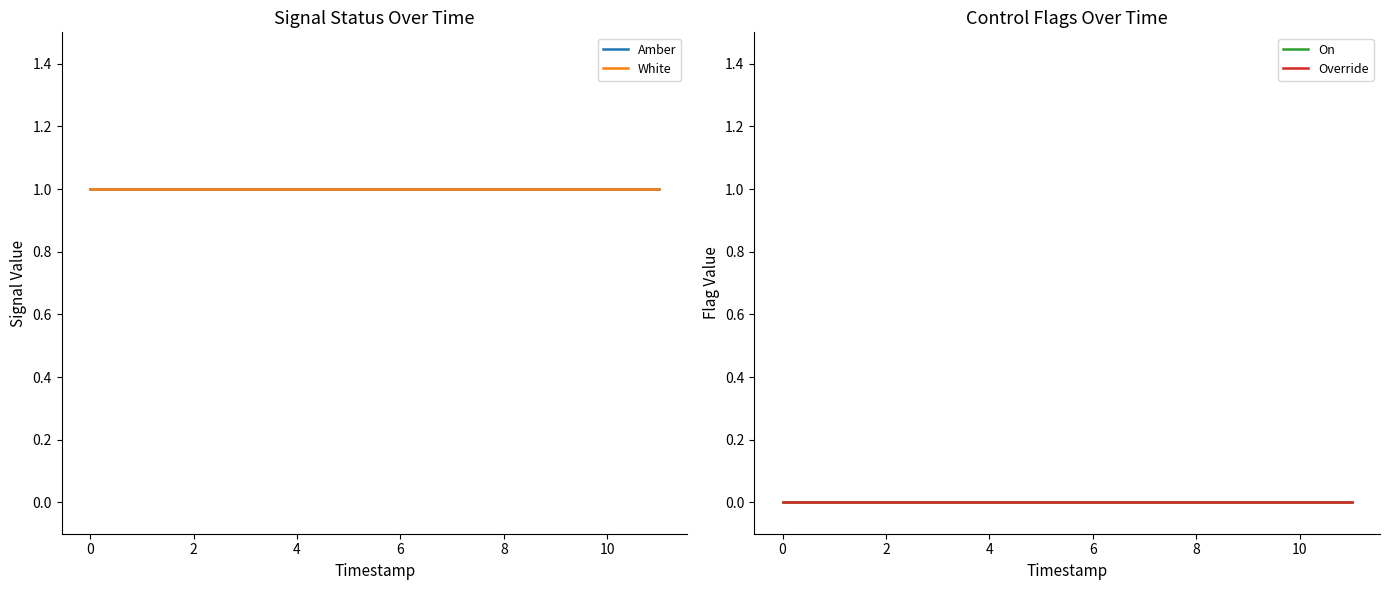

Reading left to right, extract all data points from this chart.

Amber: 1	1	1	1	1	1	1	1	1	1	1	1
White: 1	1	1	1	1	1	1	1	1	1	1	1
On: 0	0	0	0	0	0	0	0	0	0	0	0
Override: 0	0	0	0	0	0	0	0	0	0	0	0